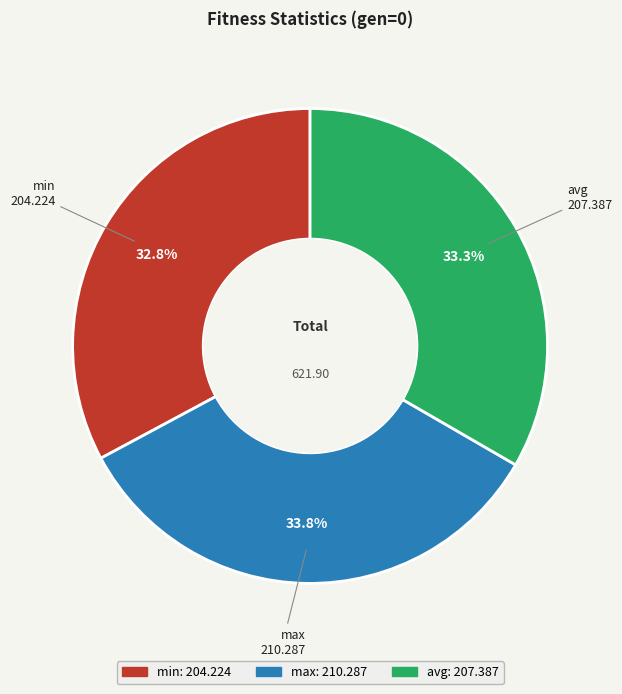

Which category has the smallest portion of the pie?

min